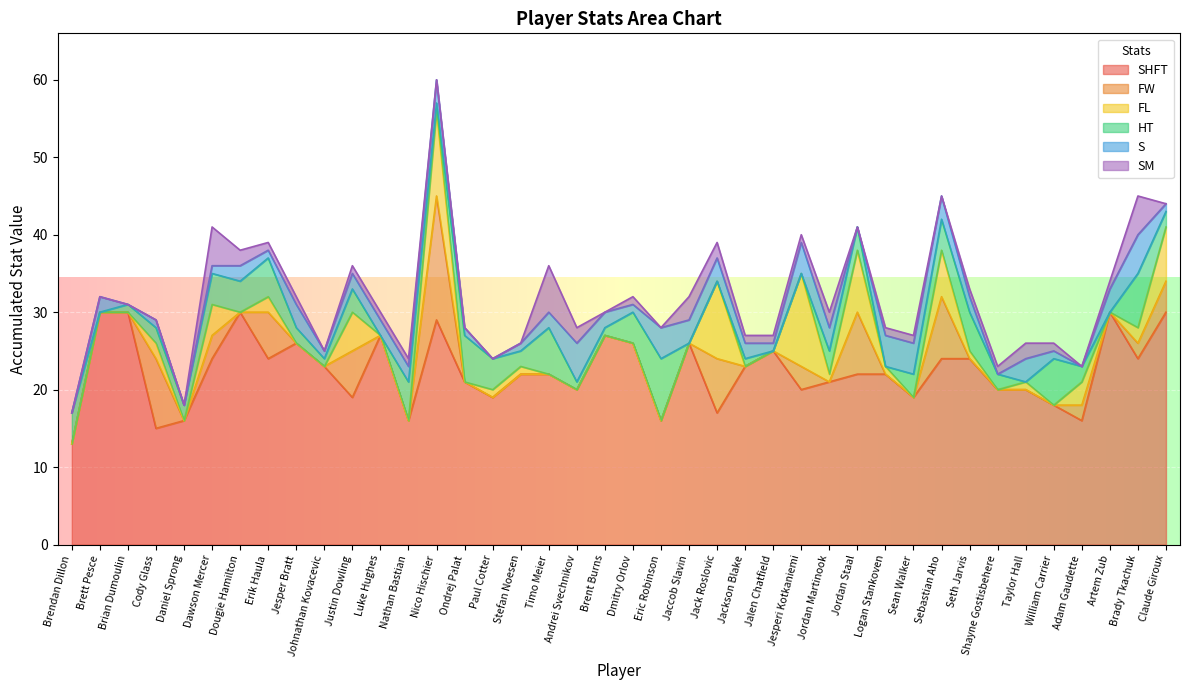

How many lines are shown in the chart?

6